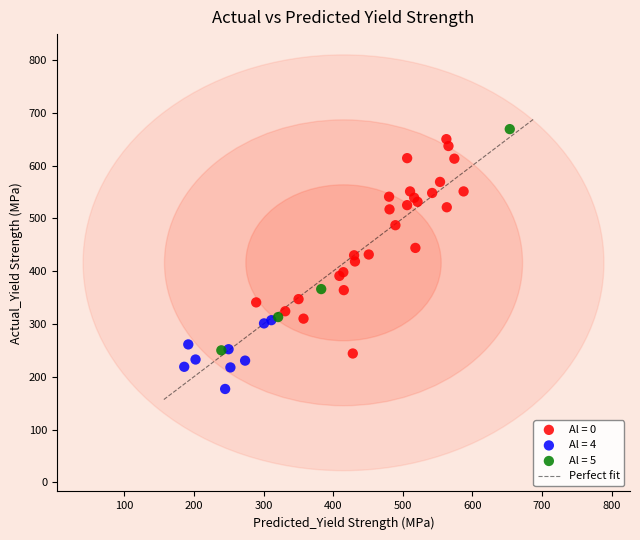

Which series contains the lowest Y value?

Al = 4